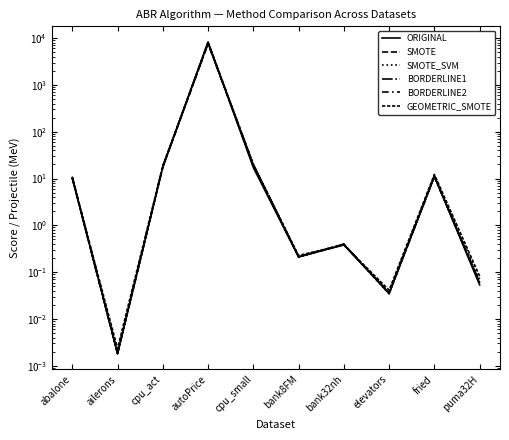

Which series changed the most between cpu_small and fried?

SMOTE_SVM